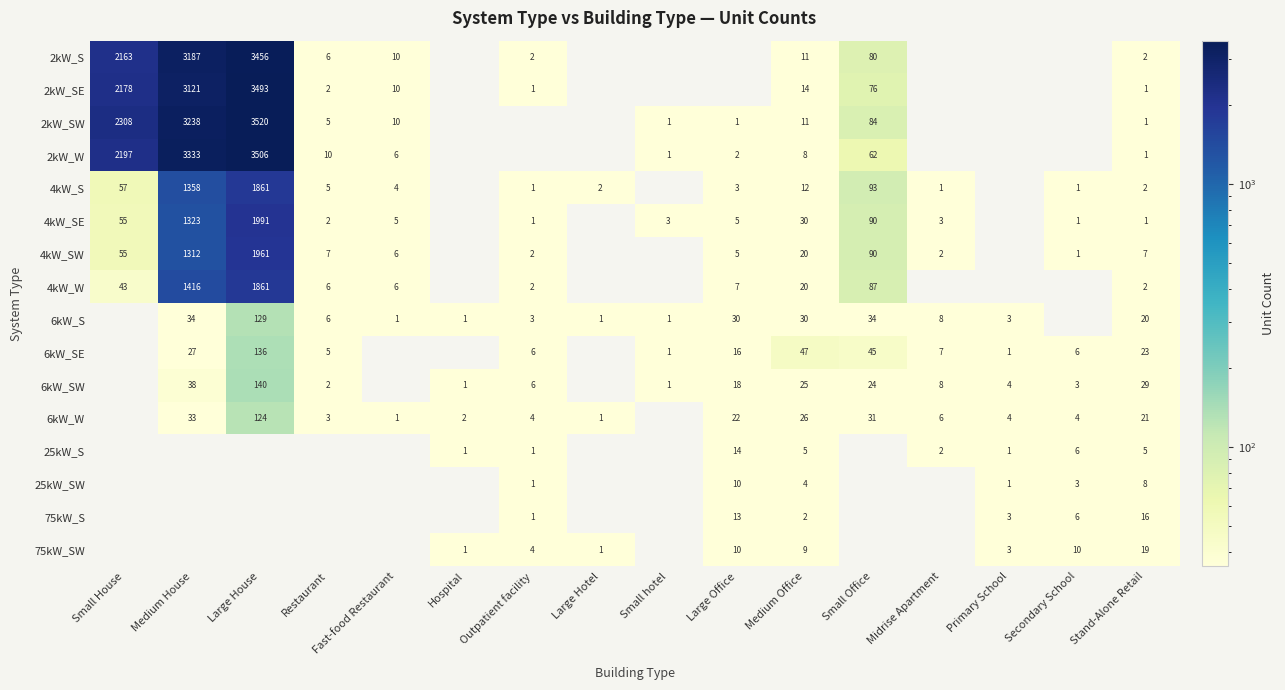

What is the sum of the 6kW_W values at Midrise Apartment and Restaurant?

9